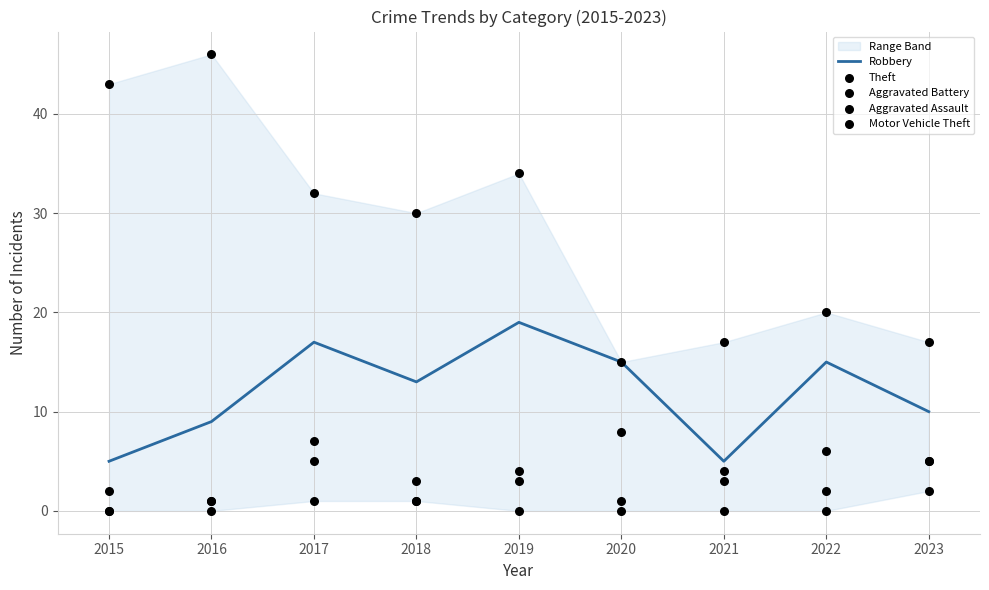

What are all the series names shown in the legend?

Robbery, Theft, Aggravated Battery, Aggravated Assault, Motor Vehicle Theft